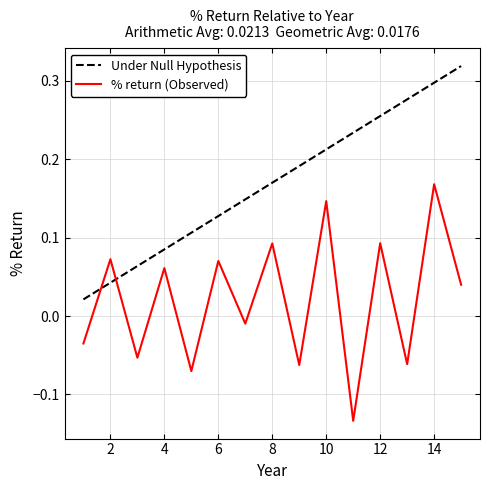

After their last crossing, which series has the higher values: Under Null Hypothesis or % return (Observed)?

Under Null Hypothesis